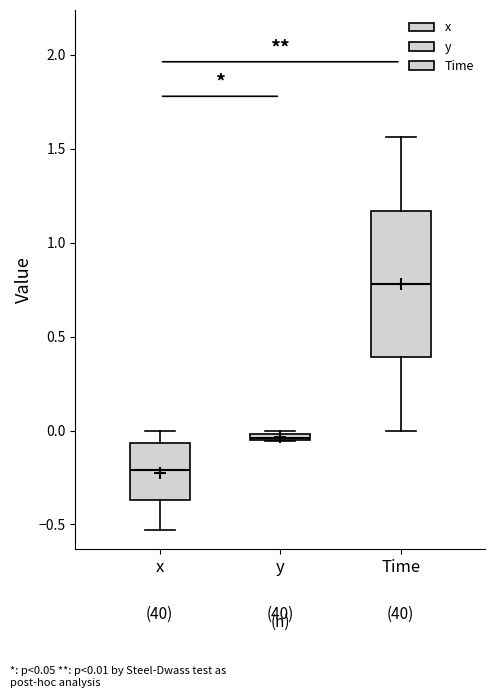

Where is the lower edge of the box for x on the y-axis? The values are not printed on the chart, so give them approximately, as read against the axis.

-0.35